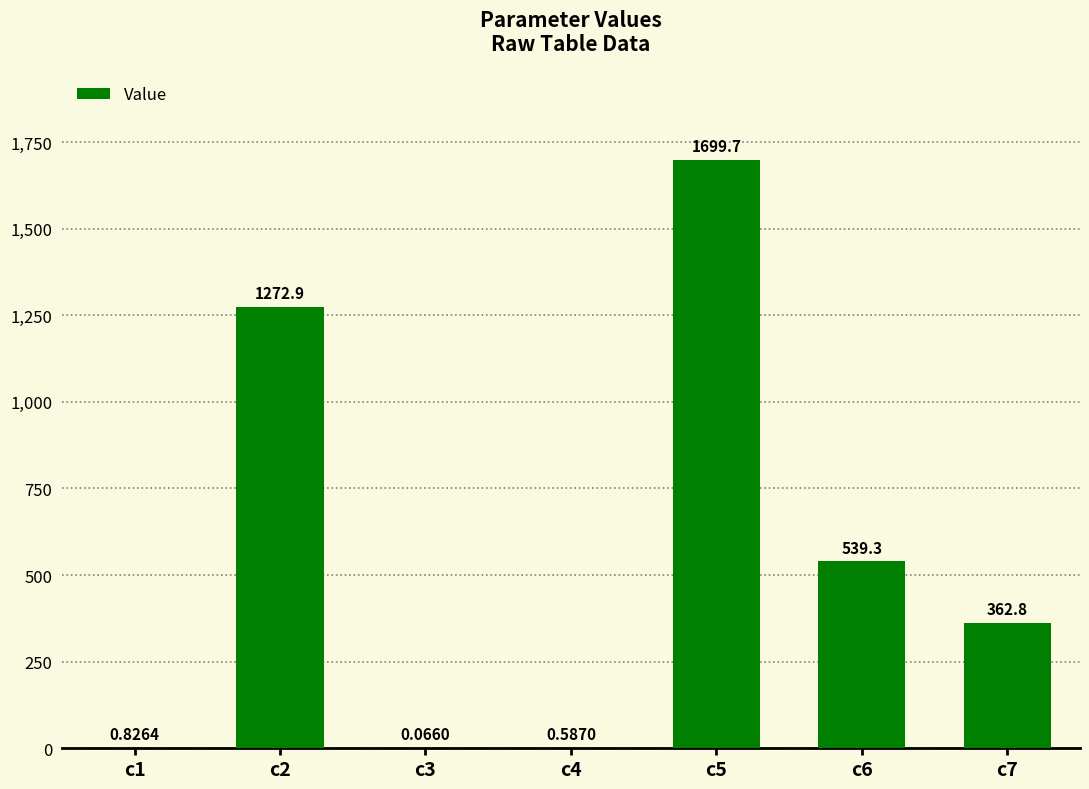

What is the ratio of the value at c7 to the value at c2?

0.3